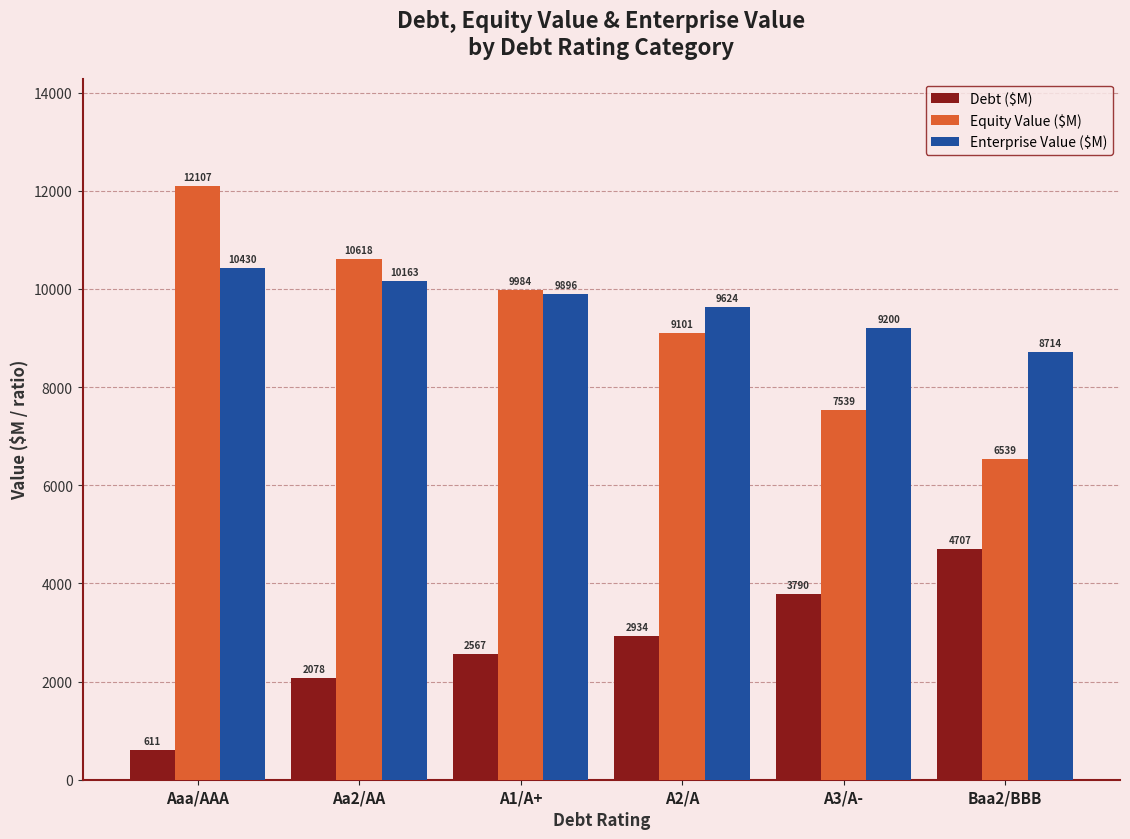

At which category is the sum across all series the highest?

Aaa/AAA